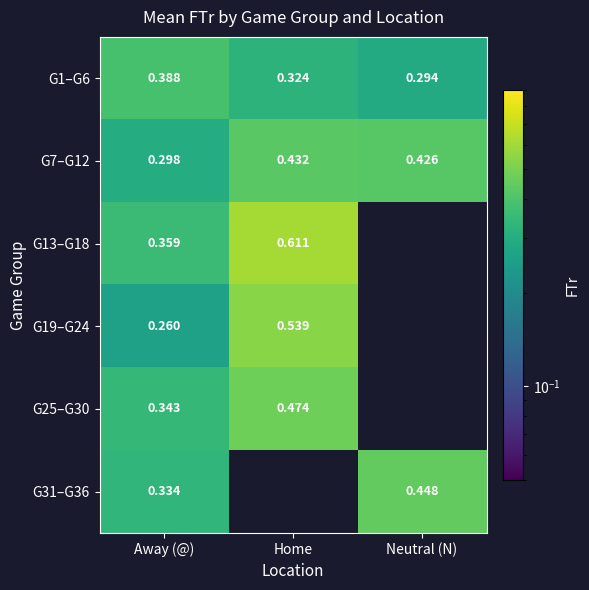

Is the value of G19–G24 at Home greater than the value of G1–G6 at Neutral (N)?

Yes